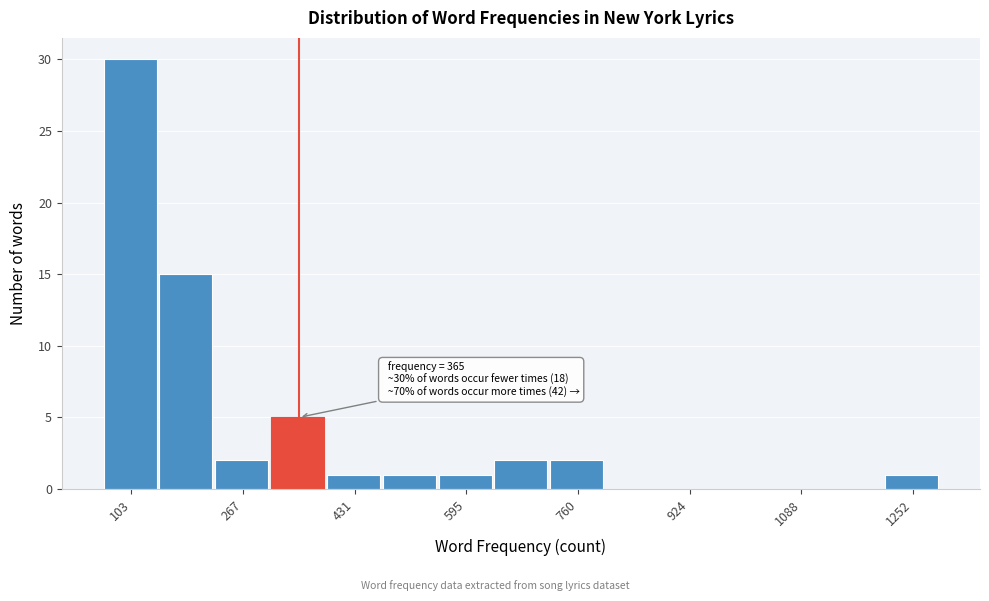

Over which range of the x-axis is the bar tallest?

60 to 140